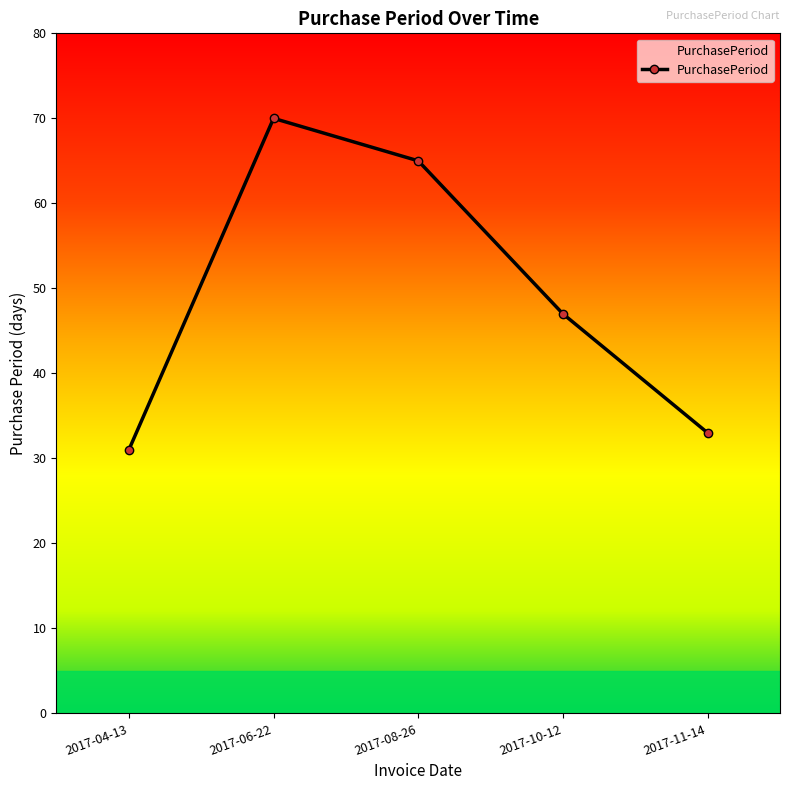

What is the change in value from 2017-08-26 to 2017-10-12?

-18